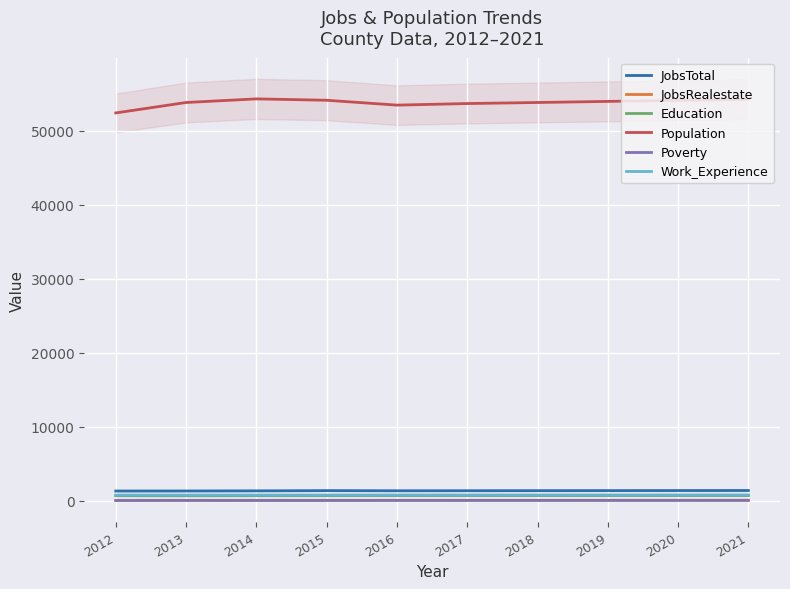

How many lines are shown in the chart?

6